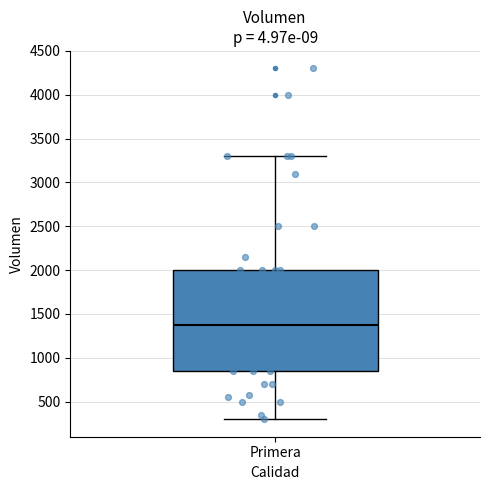

Read this box plot against the y-axis: the position of the median line, the range covered by the box, and the ends of both whiskers. The values are not printed on the chart, so give them approximately, as read against the axis.

median 1400, box 850 to 2000, whiskers 300 to 3300